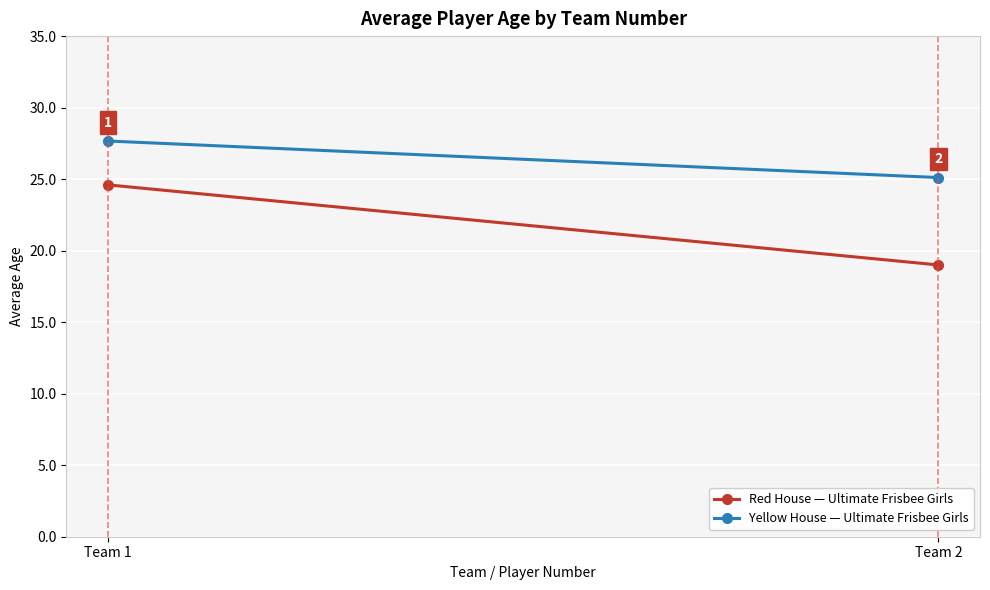

Reading left to right, what are all the values shown in this chart?

Red House — Ultimate Frisbee Girls: Team 1=24.6	Team 2=19.0
Yellow House — Ultimate Frisbee Girls: Team 1=27.7	Team 2=25.1